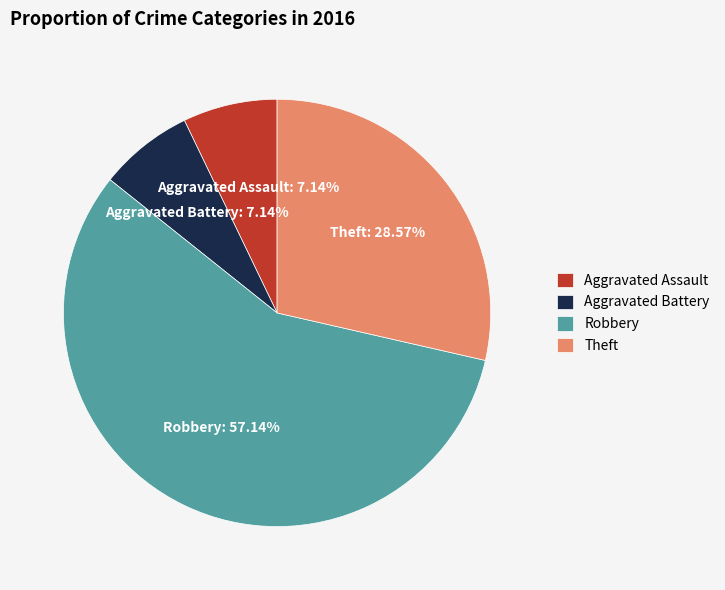

How many slices are in this pie chart?

4